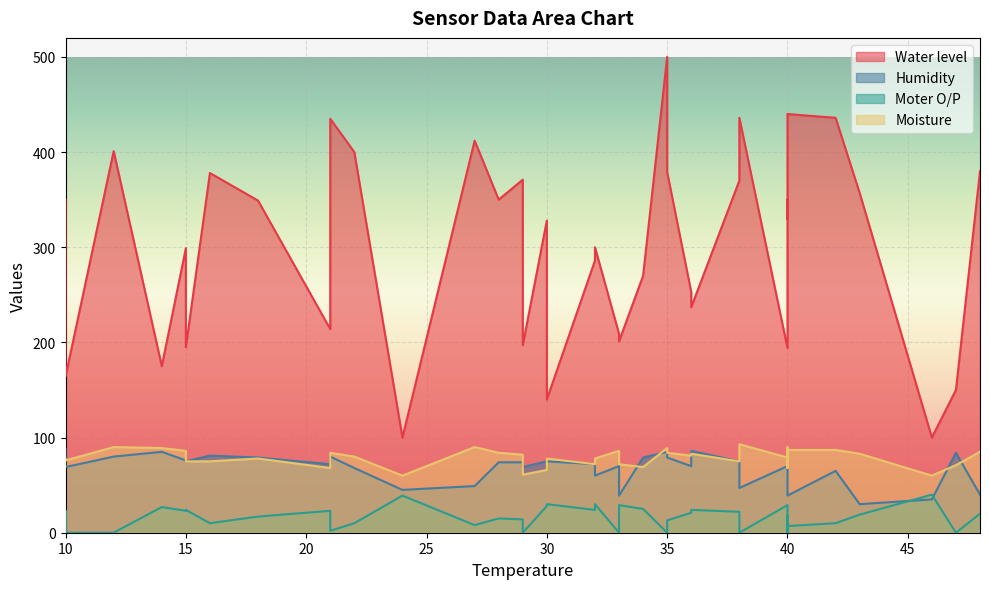

Which series has the largest range (max minus min)?

Water level